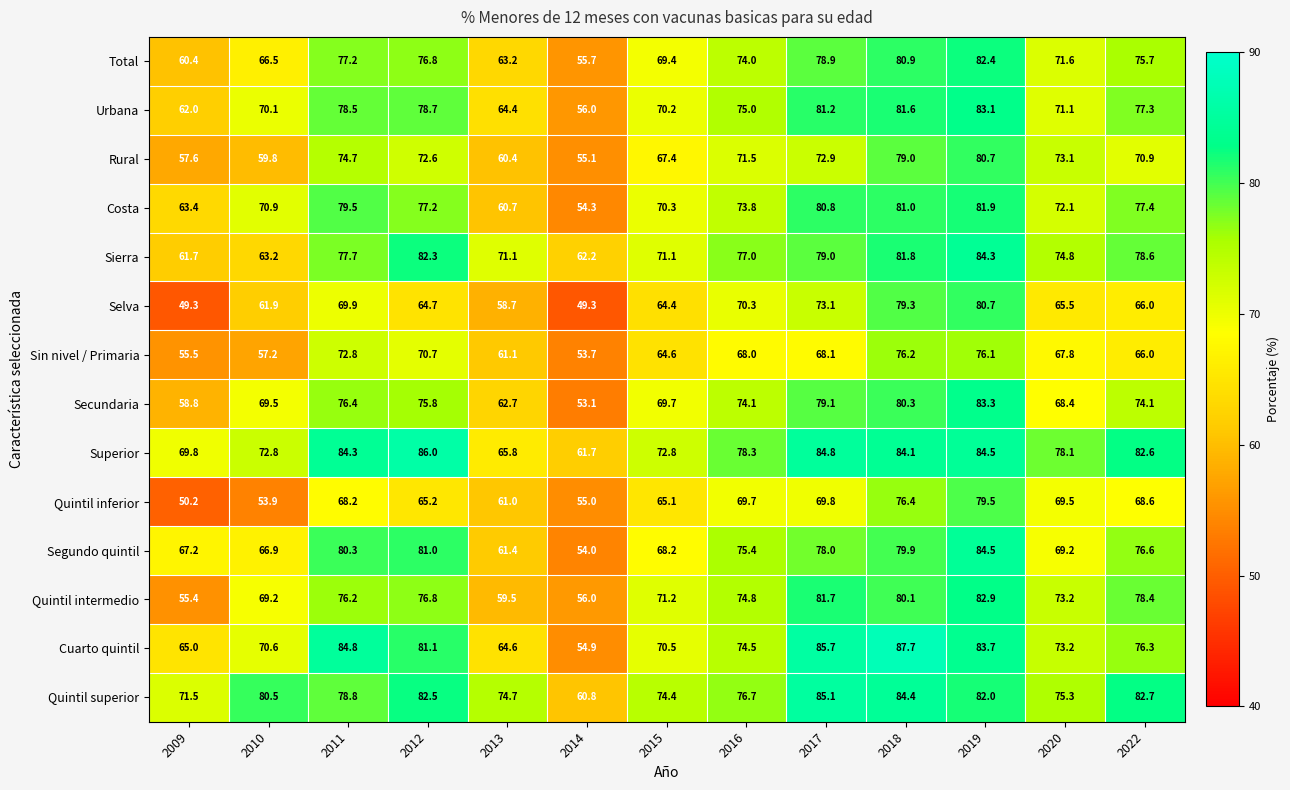

True or false: Quintil inferior has a value of 69.7 at 2016.

True